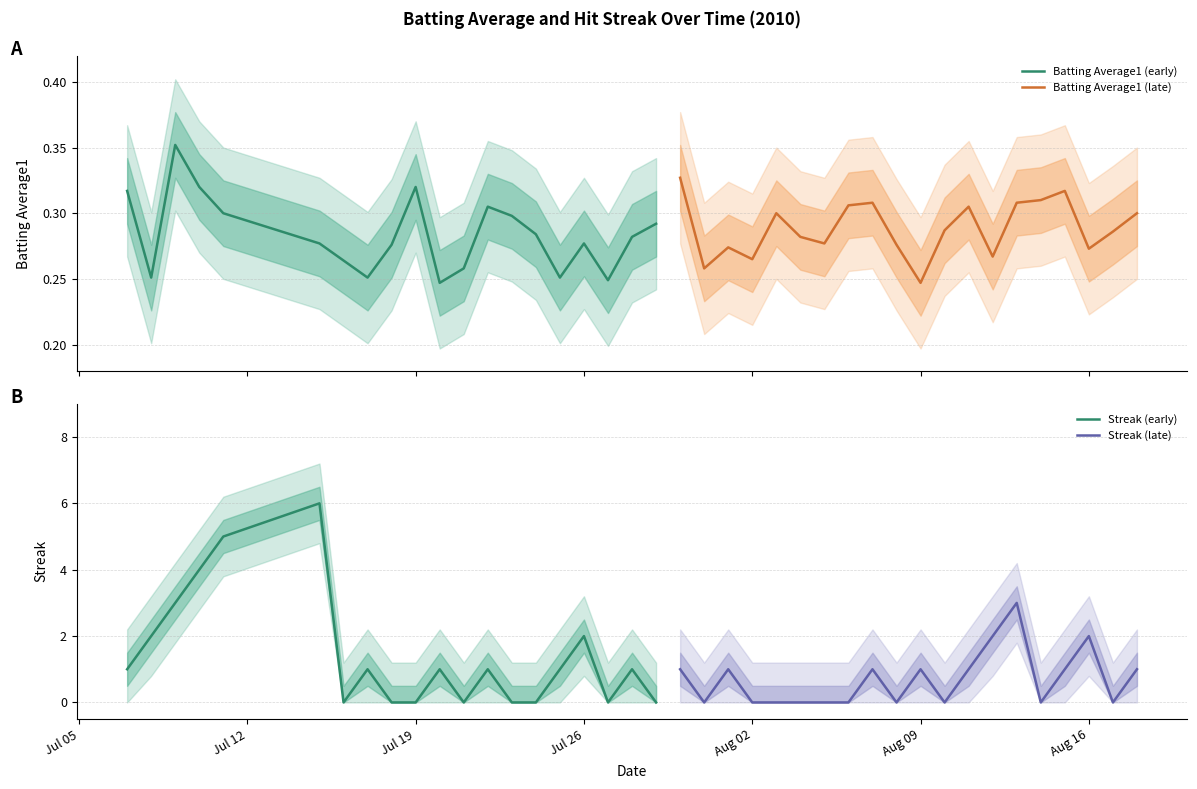

Reading right to left, list all the values displayed in this chart.

Batting Average1 (early): 0.3	0.3	0.2	0.3	0.3	0.3	0.3	0.3	0.3	0.2	0.3	0.3	0.3	0.3	0.3	0.3	0.3	0.4	0.3	0.3
Batting Average1 (late): 0.3	0.3	0.3	0.3	0.3	0.3	0.3	0.3	0.3	0.2	0.3	0.3	0.3	0.3	0.3	0.3	0.3	0.3	0.3	0.3
Streak (early): 0.0	1.0	0.0	2.0	1.0	0.0	0.0	1.0	0.0	1.0	0.0	0.0	1.0	0.0	6.0	5.0	4.0	3.0	2.0	1.0
Streak (late): 1.0	0.0	2.0	1.0	0.0	3.0	2.0	1.0	0.0	1.0	0.0	1.0	0.0	0.0	0.0	0.0	0.0	1.0	0.0	1.0